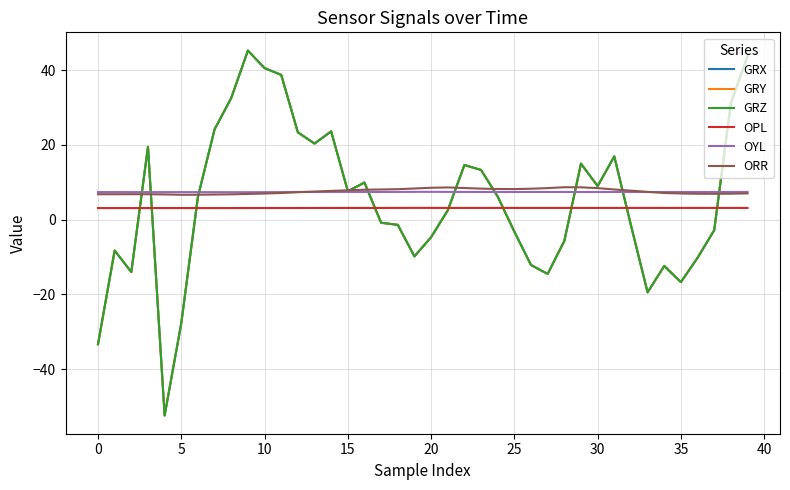

Does the chart display data point markers on the line(s)?

No